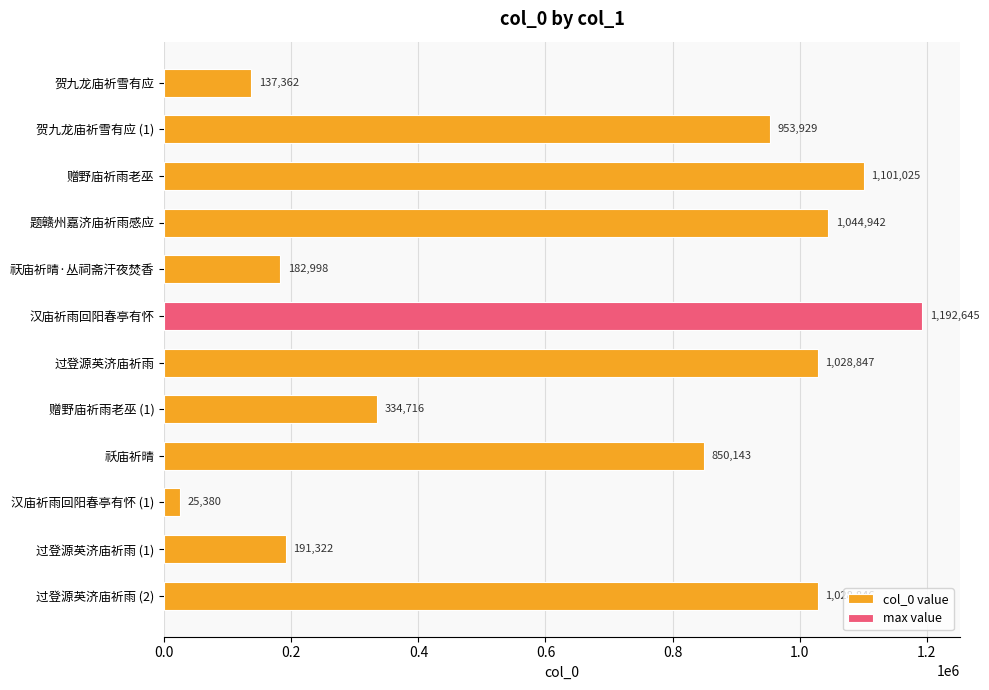

Reading left to right, extract all data points from this chart.

137362	953929	1101025	1044942	182998	1192645	1028847	334716	850143	25380	191322	1028846